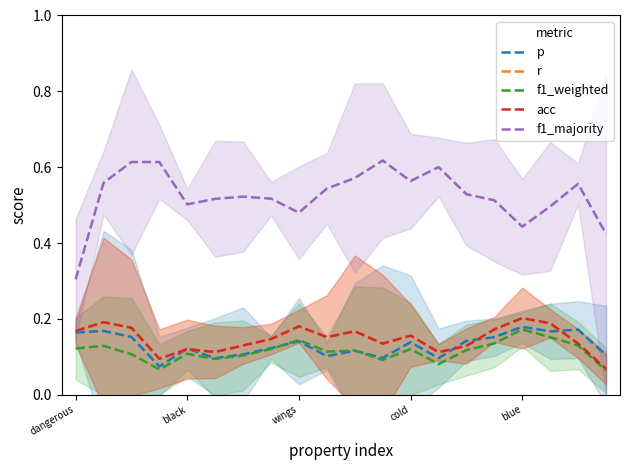

Reading right to left, list all the values displayed in this chart.

p: 0.1	0.2	0.2	0.2	0.2	0.1	0.1	0.1	0.1	0.1	0.1	0.1	0.1	0.1	0.1	0.1	0.1	0.2	0.2	0.2
r: 0.1	0.1	0.2	0.2	0.2	0.1	0.1	0.2	0.1	0.2	0.2	0.2	0.1	0.1	0.1	0.1	0.1	0.2	0.2	0.2
f1_weighted: 0.1	0.1	0.2	0.2	0.1	0.1	0.1	0.1	0.1	0.1	0.1	0.1	0.1	0.1	0.1	0.1	0.1	0.1	0.1	0.1
acc: 0.1	0.1	0.2	0.2	0.2	0.1	0.1	0.2	0.1	0.2	0.2	0.2	0.1	0.1	0.1	0.1	0.1	0.2	0.2	0.2
f1_majority: 0.4	0.6	0.5	0.4	0.5	0.5	0.6	0.6	0.6	0.6	0.5	0.5	0.5	0.5	0.5	0.5	0.6	0.6	0.6	0.3